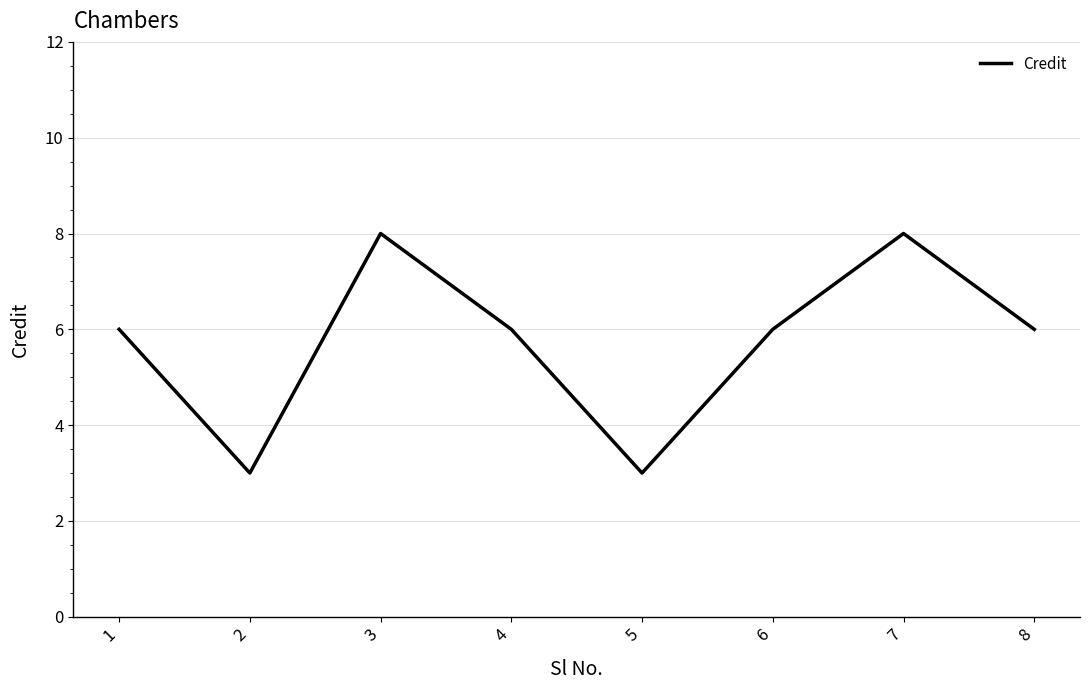

What is the difference between the maximum and minimum values?

5